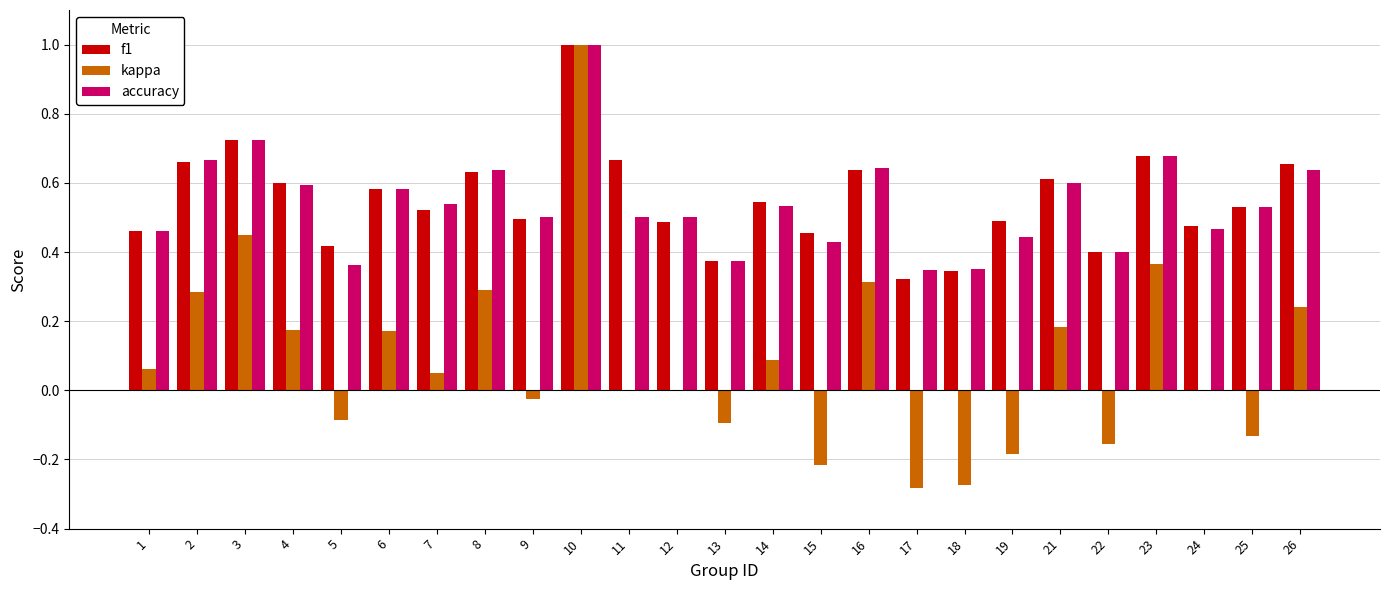

Count the number of categories in the chart.

25